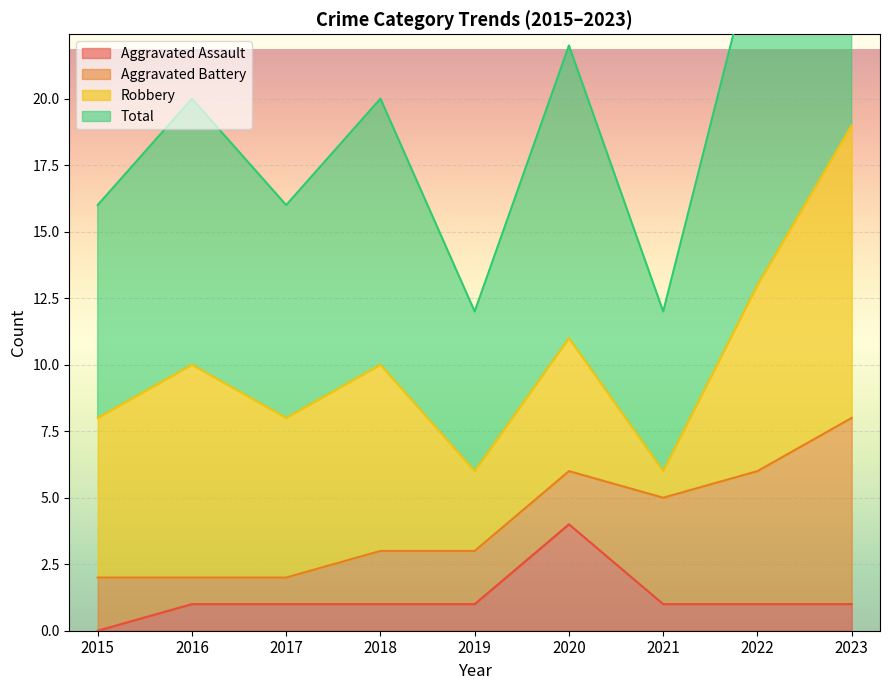

True or false: Aggravated Assault has a value of 1 at 2022.

True